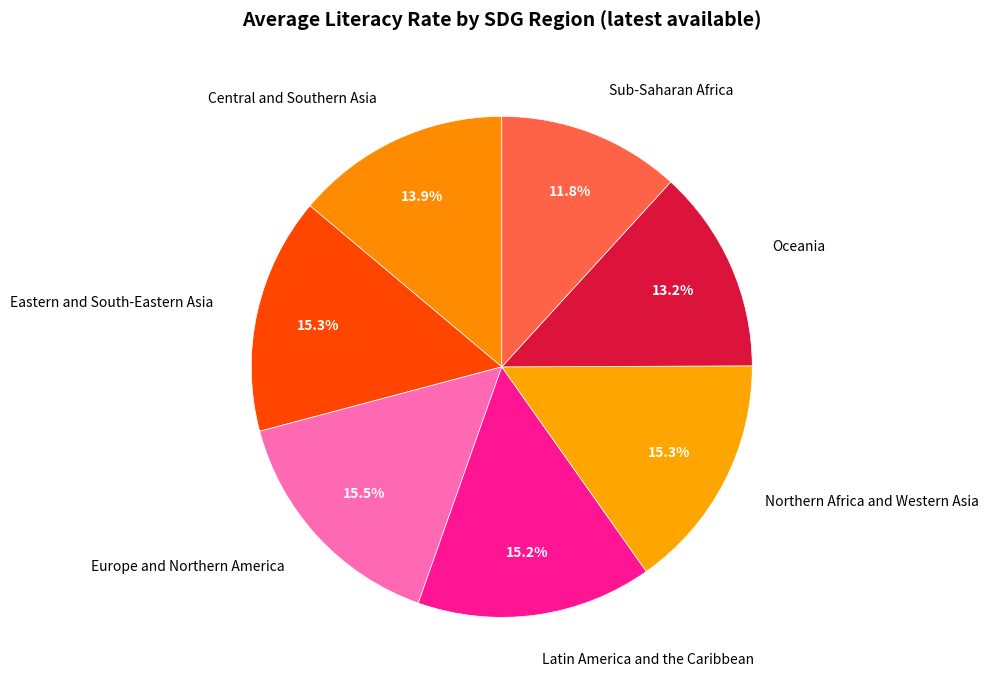

Which slice is the smallest?

Sub-Saharan Africa